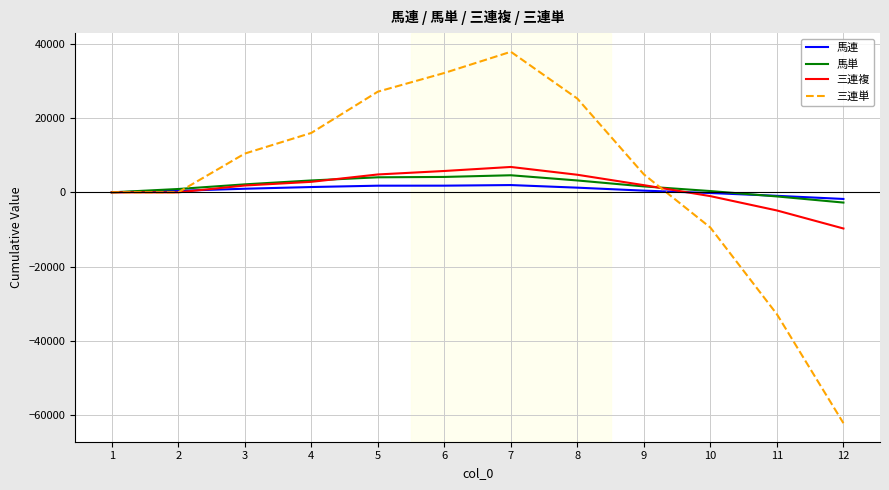

Which series changed the most between 2 and 5?

三連単